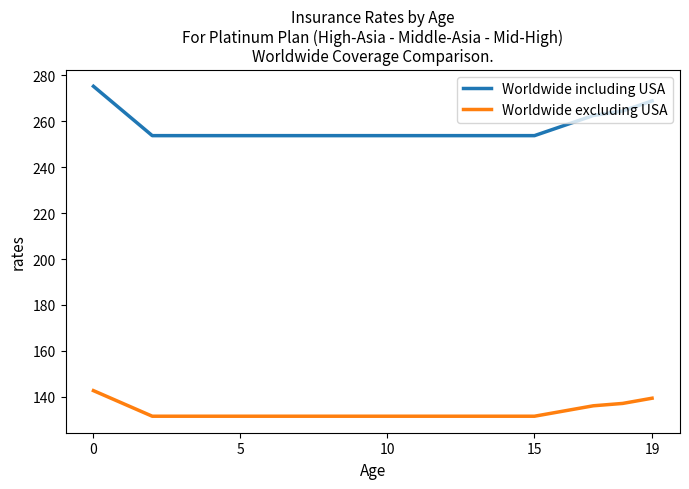

What is the maximum value for Worldwide excluding USA?

142.7